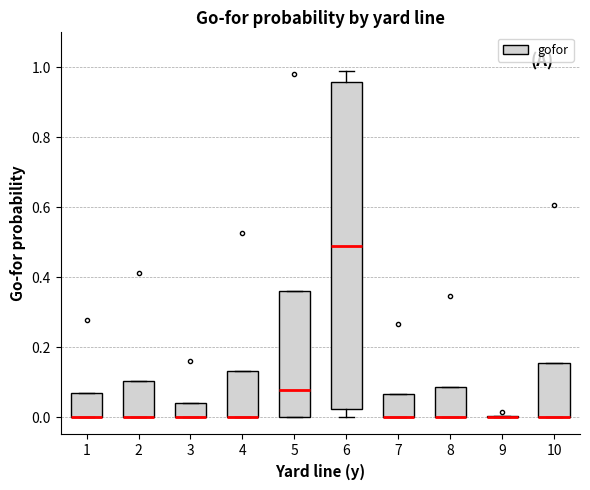

Where is the lower edge of the box at x = 8 on the y-axis? The values are not printed on the chart, so give them approximately, as read against the axis.

0.00